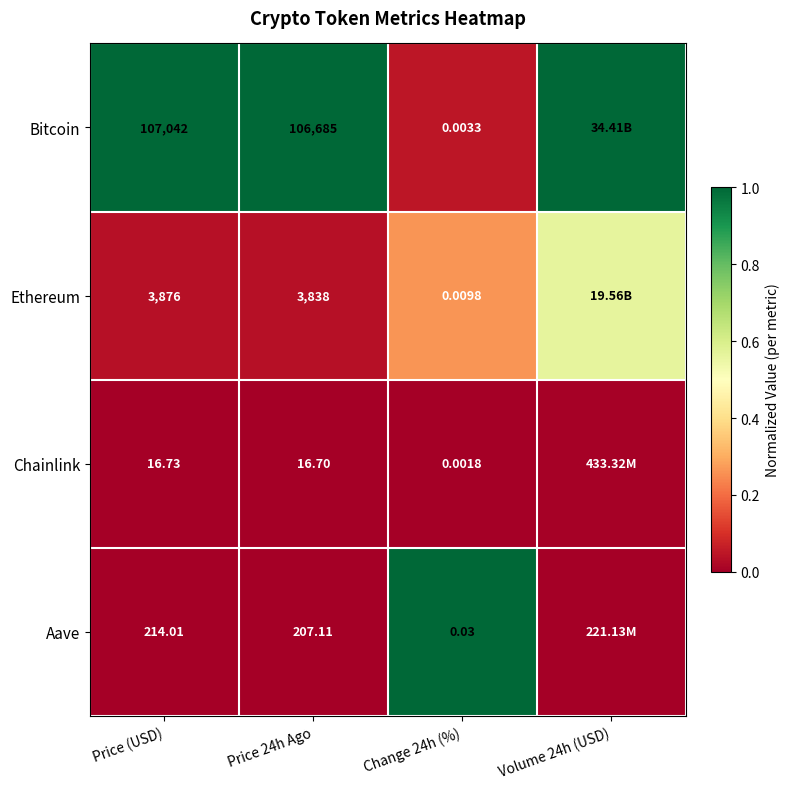

Rank the series at Change 24h (%) from lowest to highest value.

Chainlink, Bitcoin, Ethereum, Aave